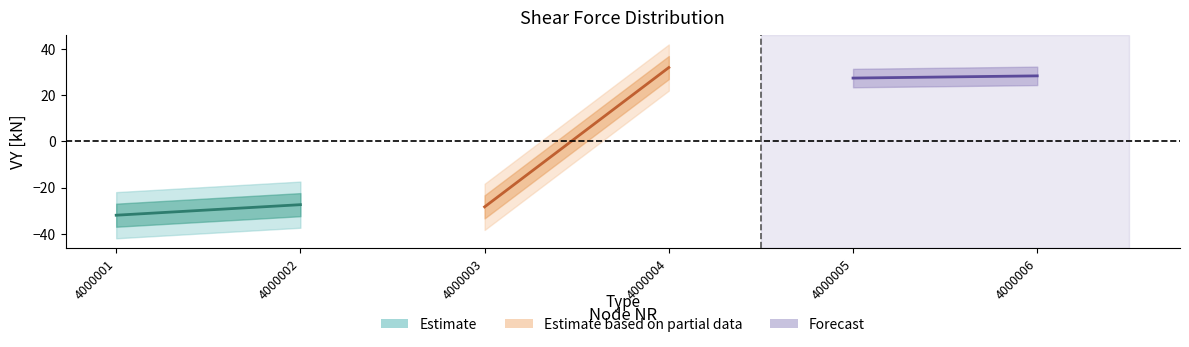

Is the value of Estimate at 4000001 greater than the value of Estimate based on partial data at 4000001?

No